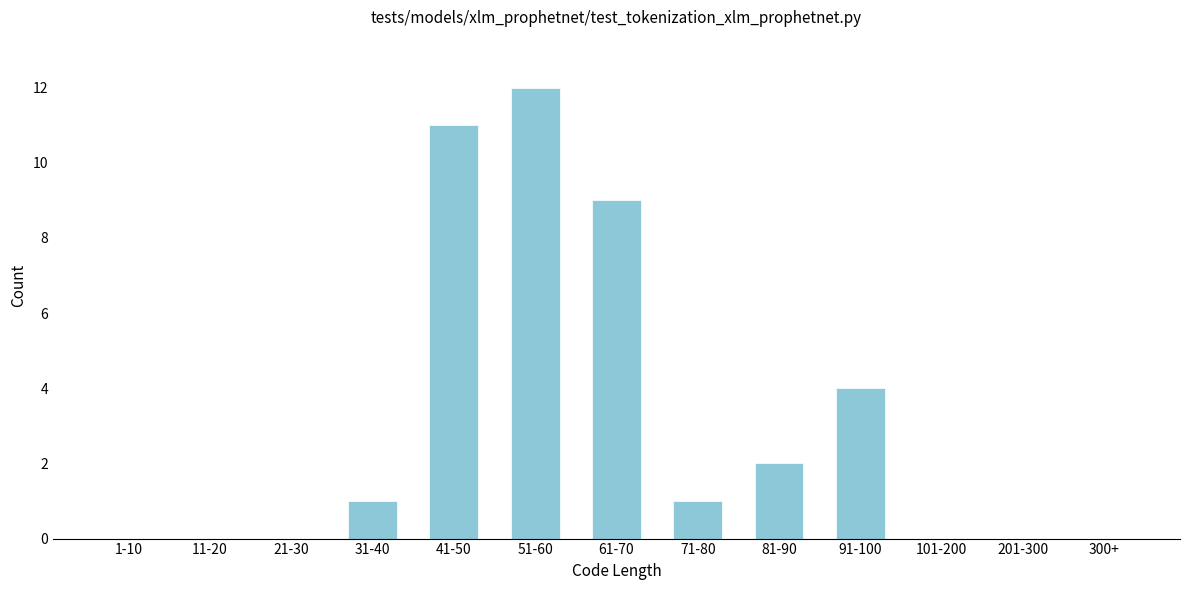

Reading right to left, transcribe all the data shown in this chart.

300+=0	201-300=0	101-200=0	91-100=4	81-90=2	71-80=1	61-70=9	51-60=12	41-50=11	31-40=1	21-30=0	11-20=0	1-10=0